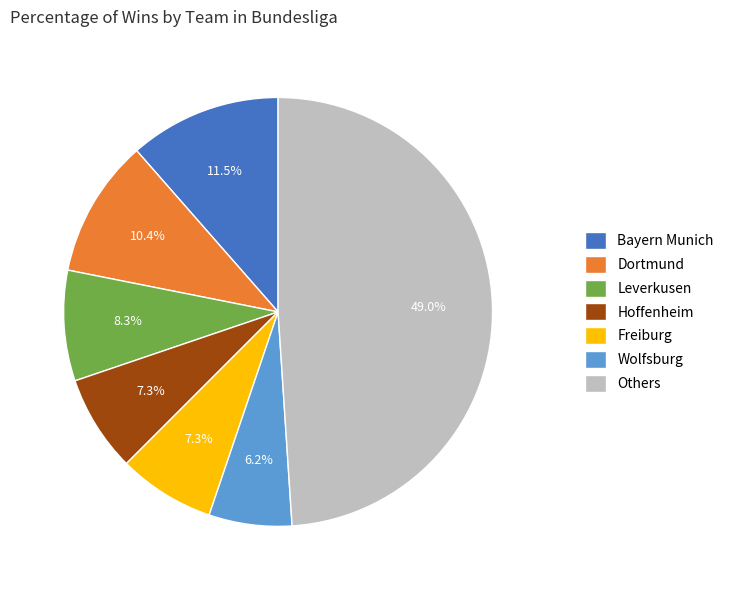

How much of the chart is everything except Freiburg?

92.7%